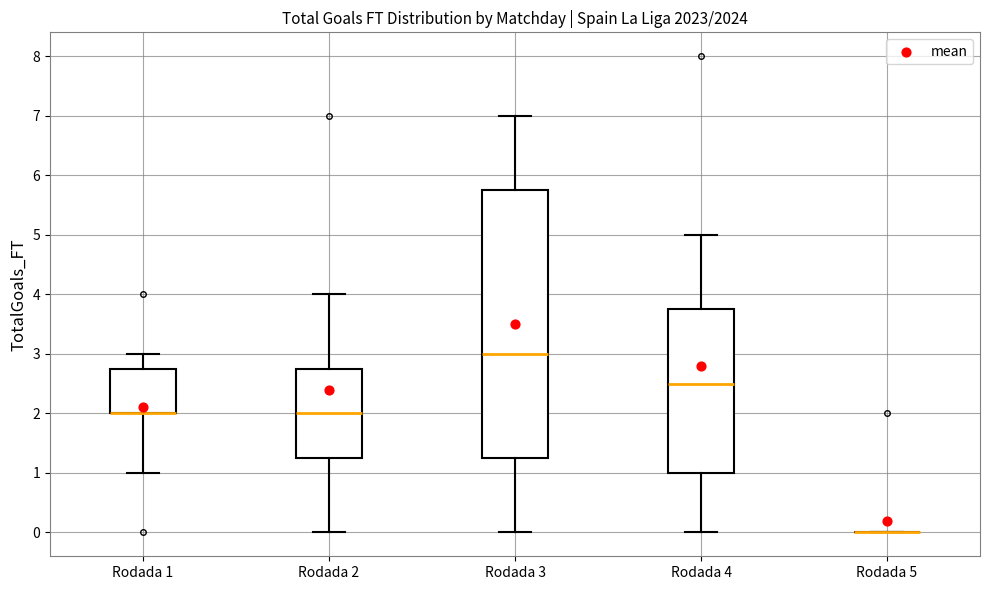

Where does the lower whisker of the box for Rodada 3 end on the y-axis? The values are not printed on the chart, so give them approximately, as read against the axis.

0.0